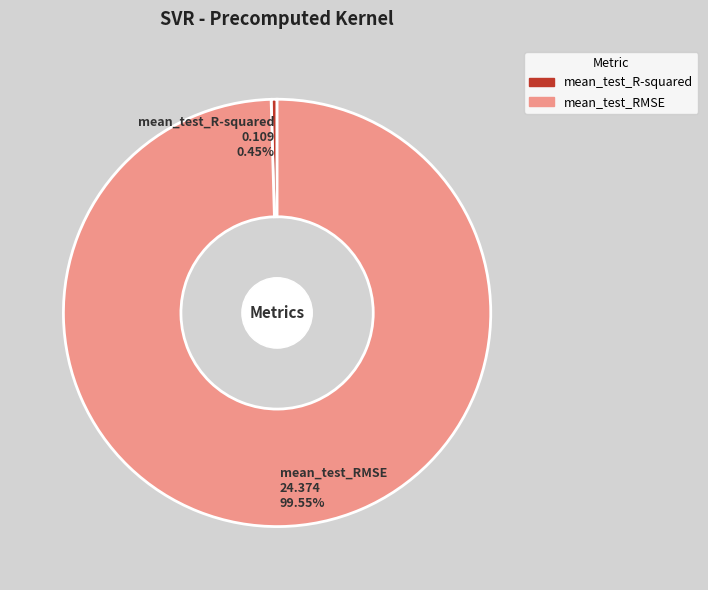

What is the majority slice?

mean_test_RMSE